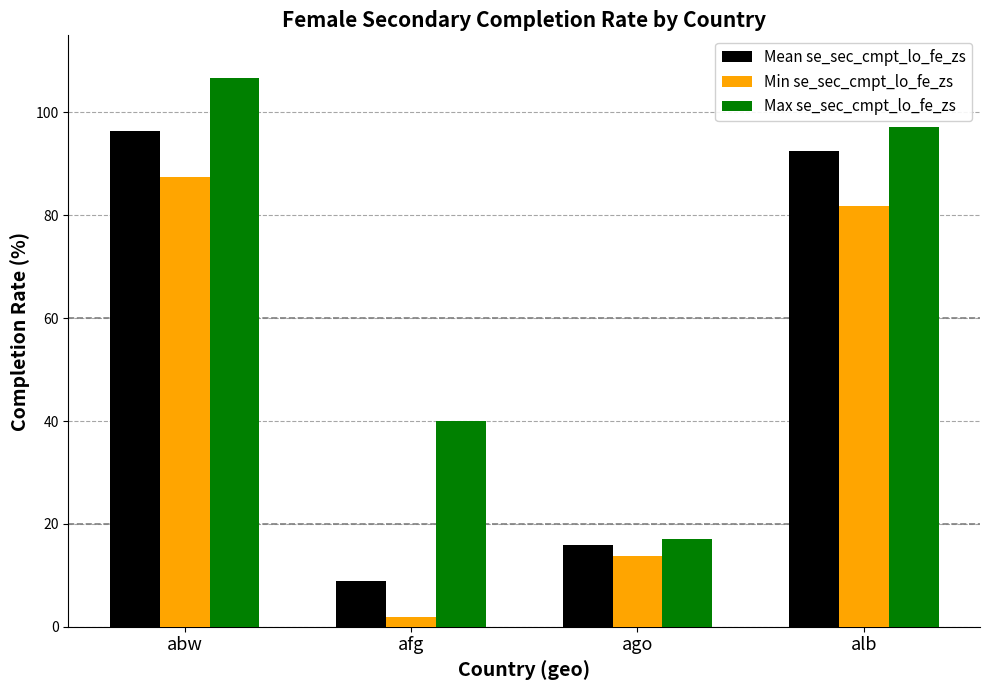

Reading right to left, what are all the values shown in this chart?

Mean se_sec_cmpt_lo_fe_zs: 92.5	15.9	8.9	96.3
Min se_sec_cmpt_lo_fe_zs: 81.7	13.8	1.9	87.5
Max se_sec_cmpt_lo_fe_zs: 97.2	17.1	40.1	106.6